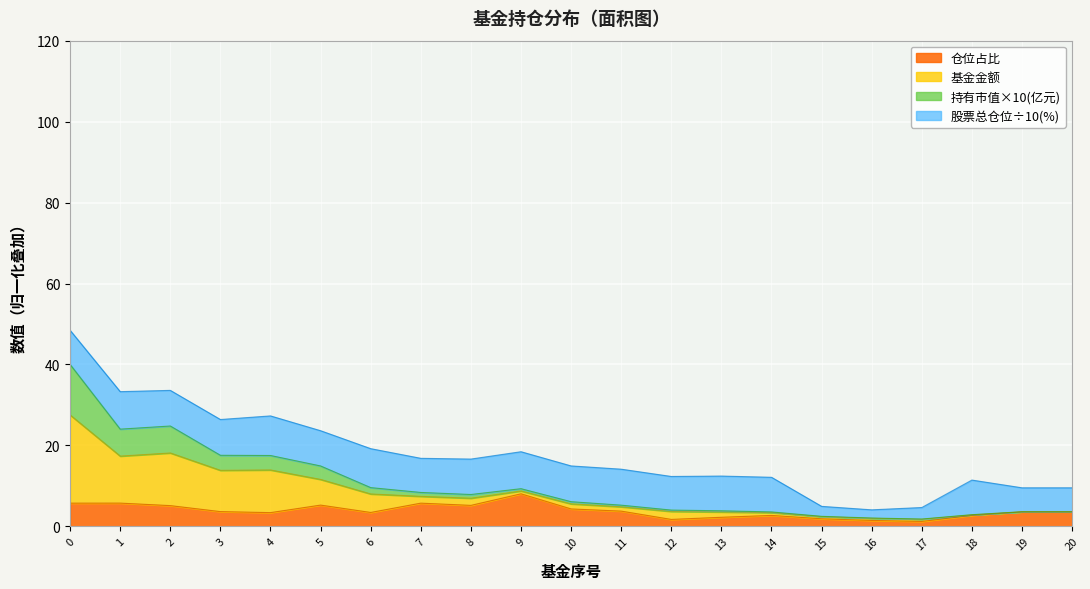

True or false: 持有市值(亿元) and 仓位占比 intersect in this chart.

False